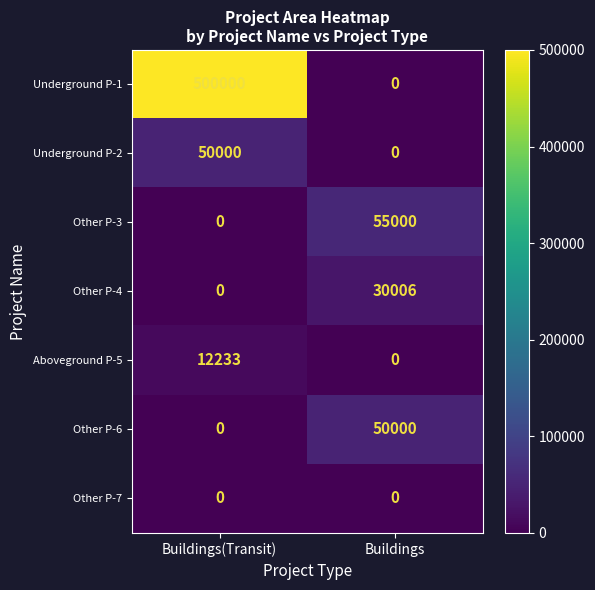

What is the average value of the Other P-4 series?

15003